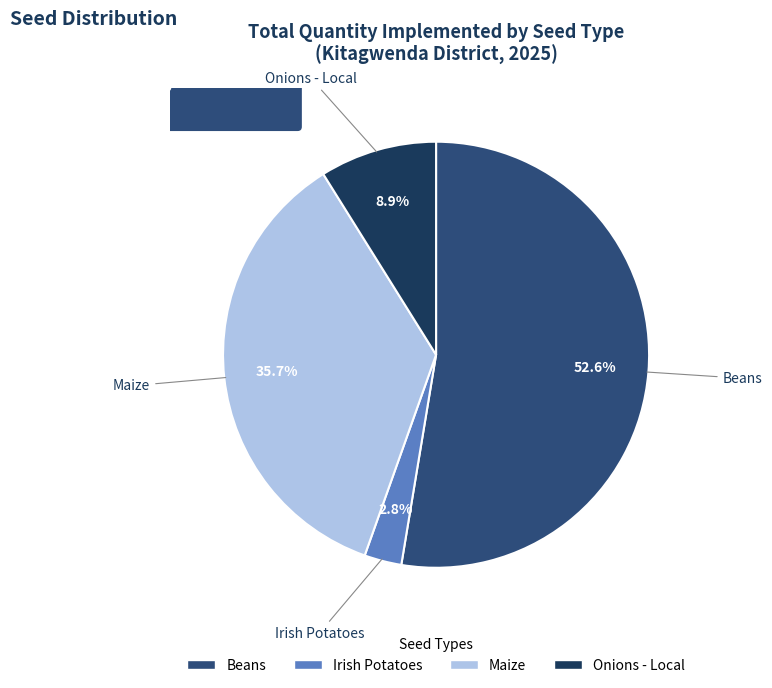

Is there a majority slice in this chart?

Yes